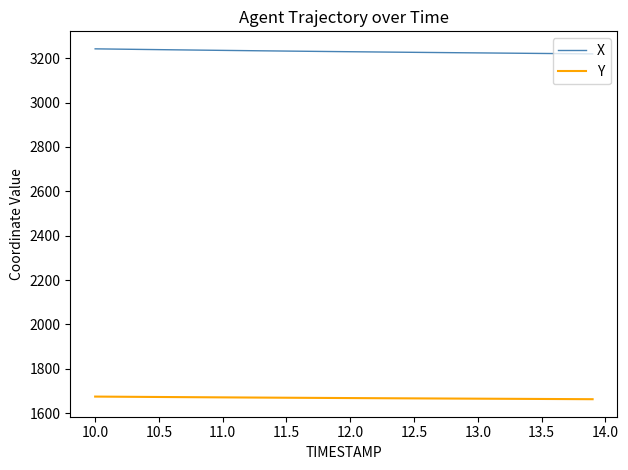

What is the lowest value of the X series?

3219.8